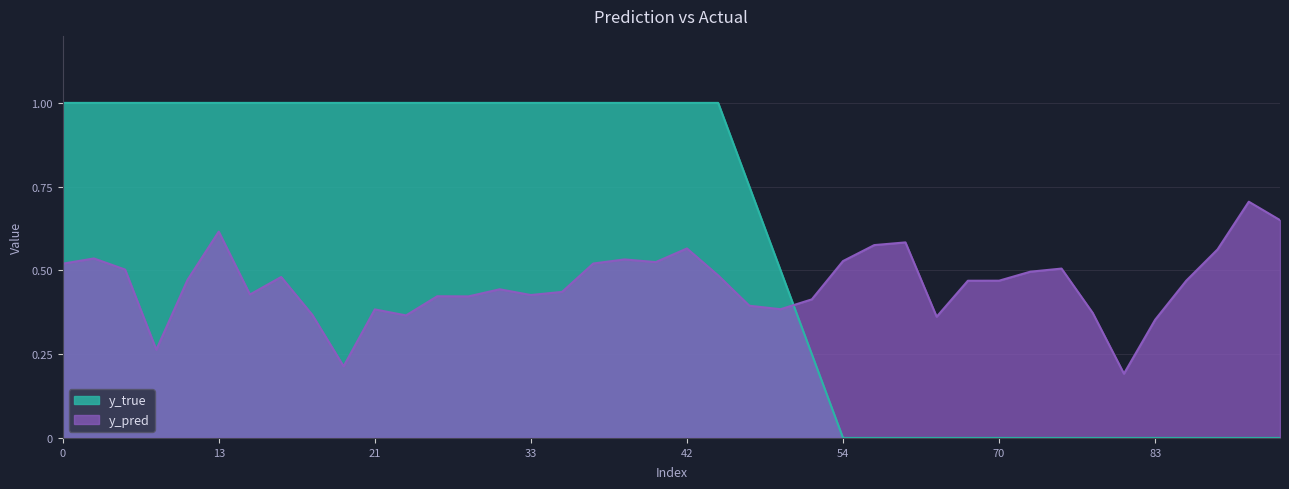

What is the difference between the values at 90 and 33?

1.0